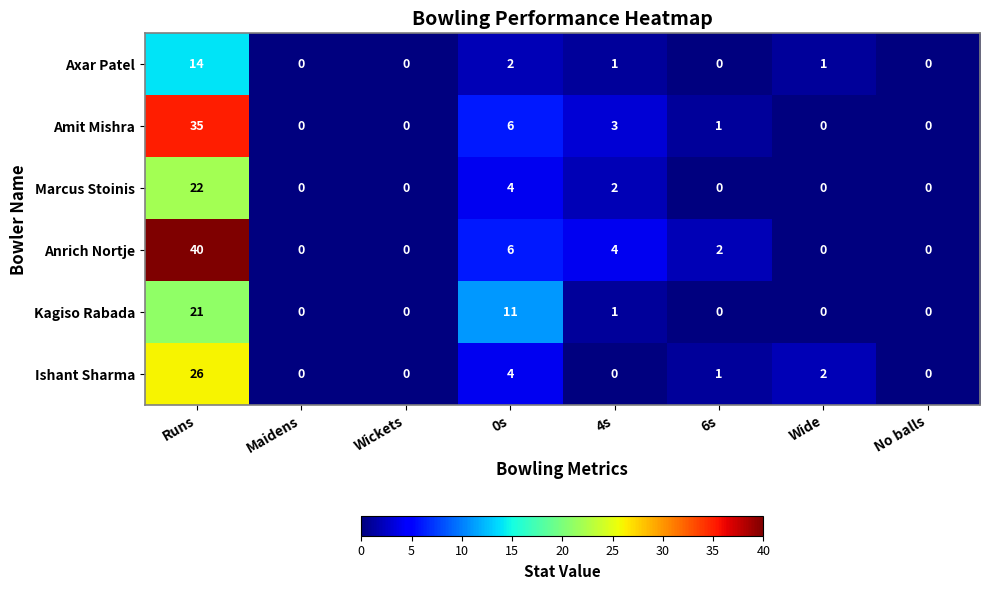

At which category is the sum across all series the highest?

Runs